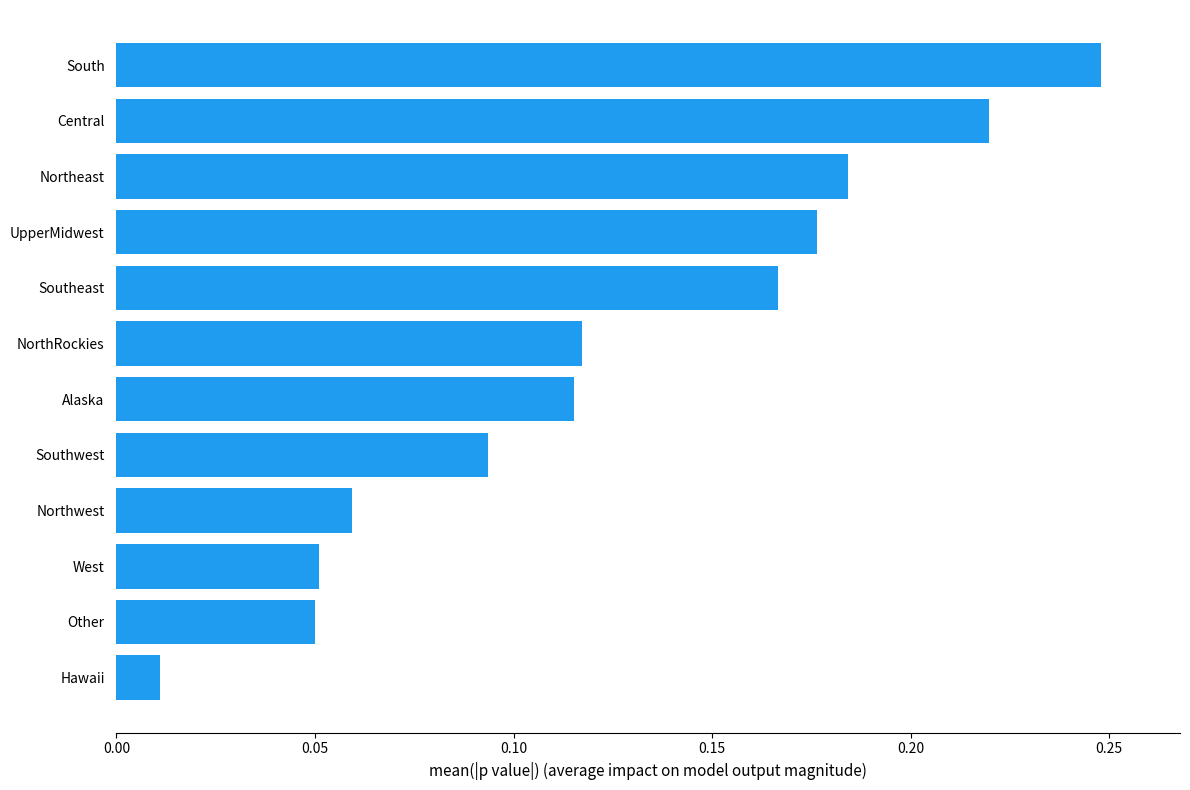

What is the sum of all values?

1.5